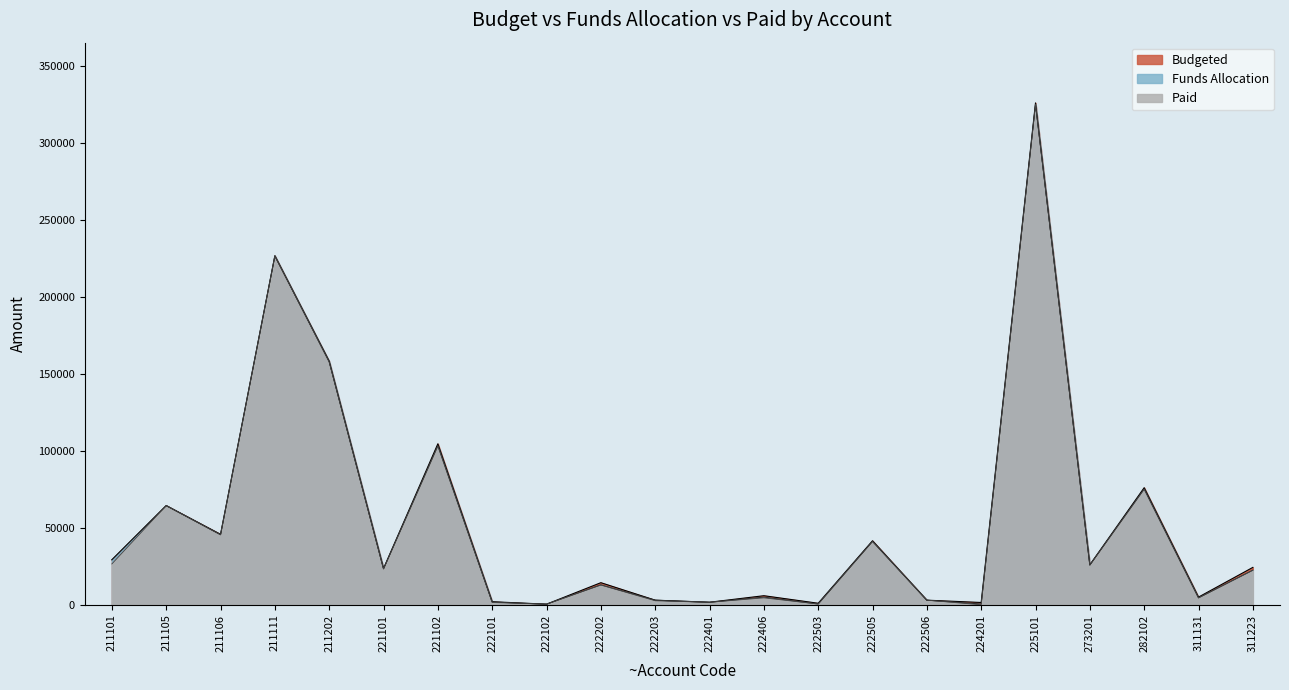

Which series has the largest total across all categories?

Budgeted